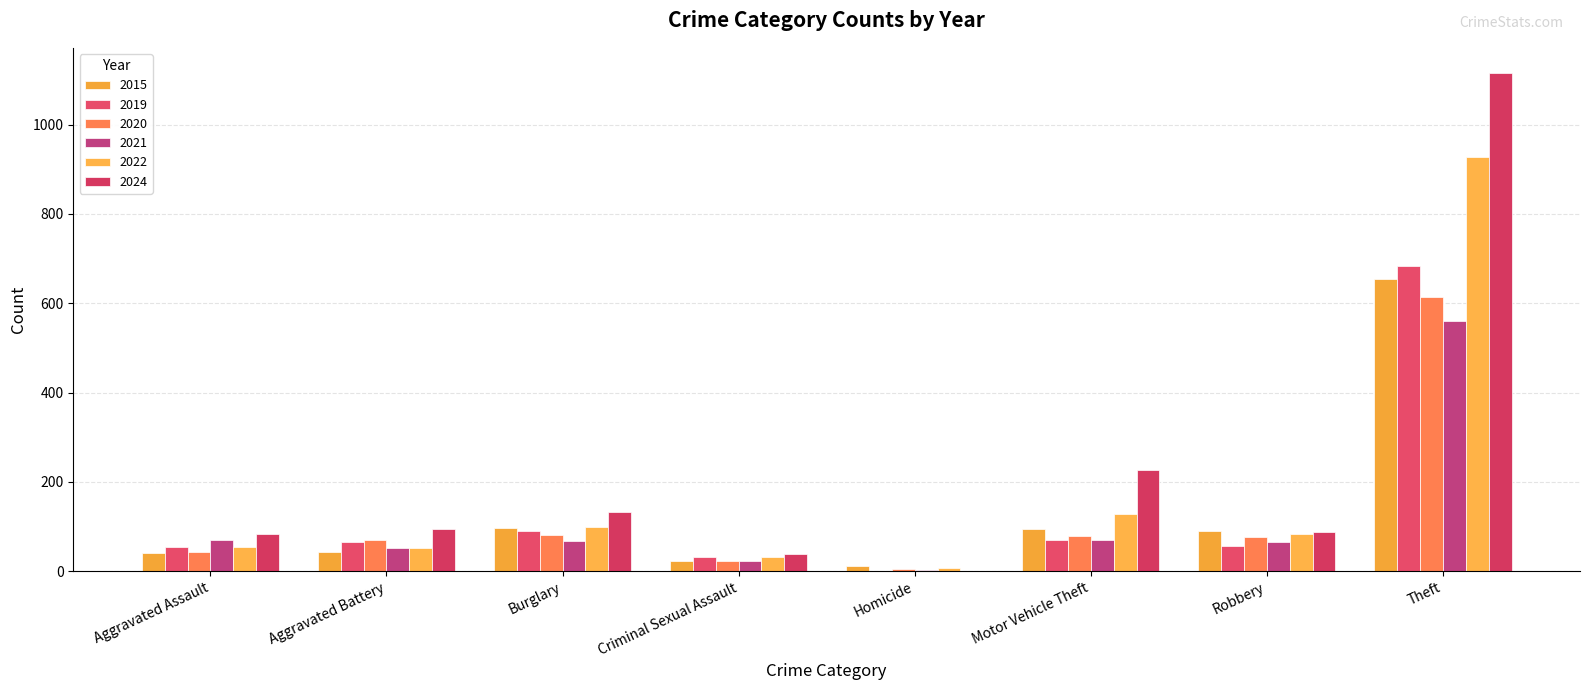

True or false: 2022 has a value of 97 at Aggravated Assault.

False